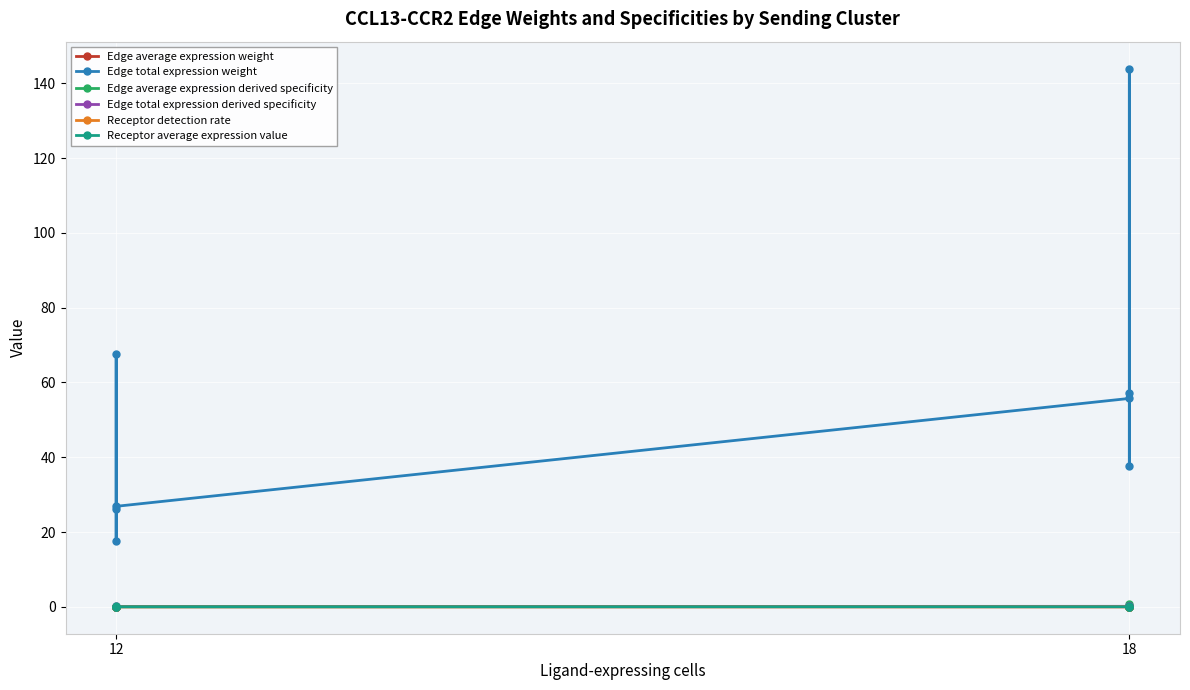

Reading left to right, extract all data points from this chart.

Edge average expression weight: 0.0	0.0	0.0	0.0	0.0	0.1	0.0	0.0
Edge total expression weight: 26.2	67.5	17.7	26.9	55.7	143.9	37.7	57.3
Edge average expression derived specificity: 0.0	0.0	0.0	0.0	0.1	0.8	0.0	0.1
Edge total expression derived specificity: 0.1	0.2	0.0	0.1	0.1	0.3	0.1	0.1
Receptor detection rate: 0.0	0.1	0.0	0.0	0.0	0.1	0.0	0.0
Receptor average expression value: 0.0	0.1	0.0	0.0	0.0	0.1	0.0	0.0